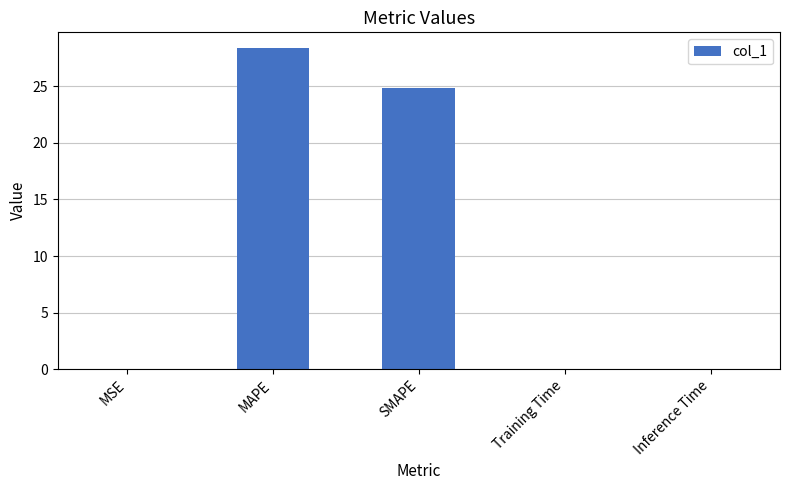

Are the bars grouped side by side (vs. stacked)?

No